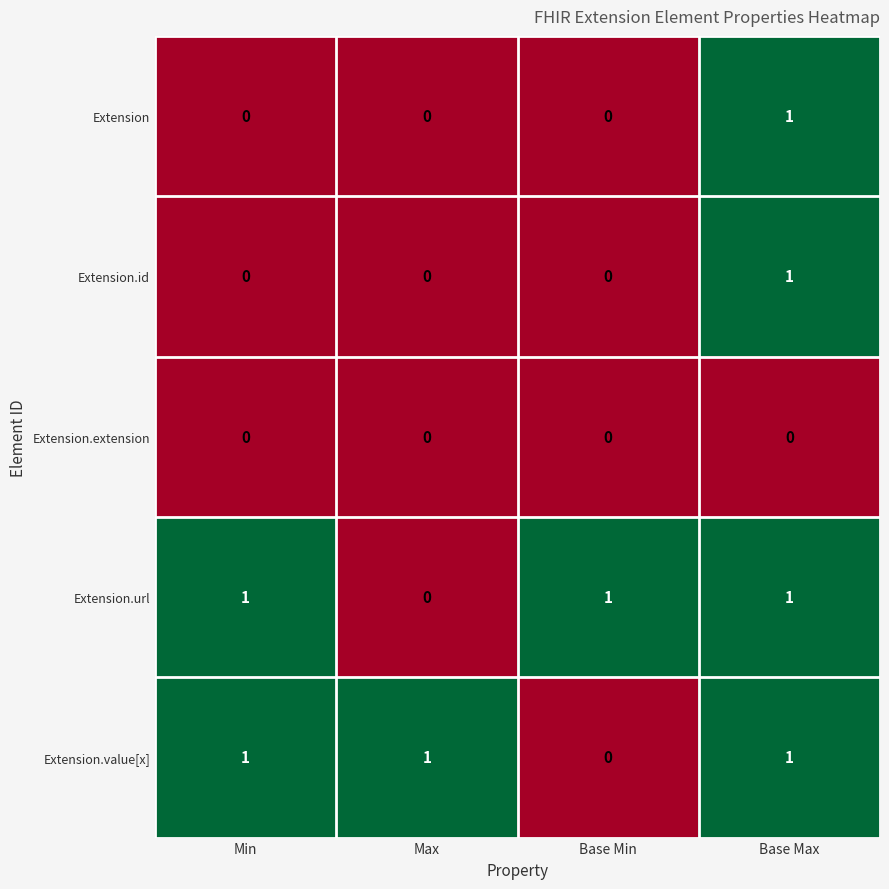

True or false: Extension.id has a value of 1 at Base Max.

True